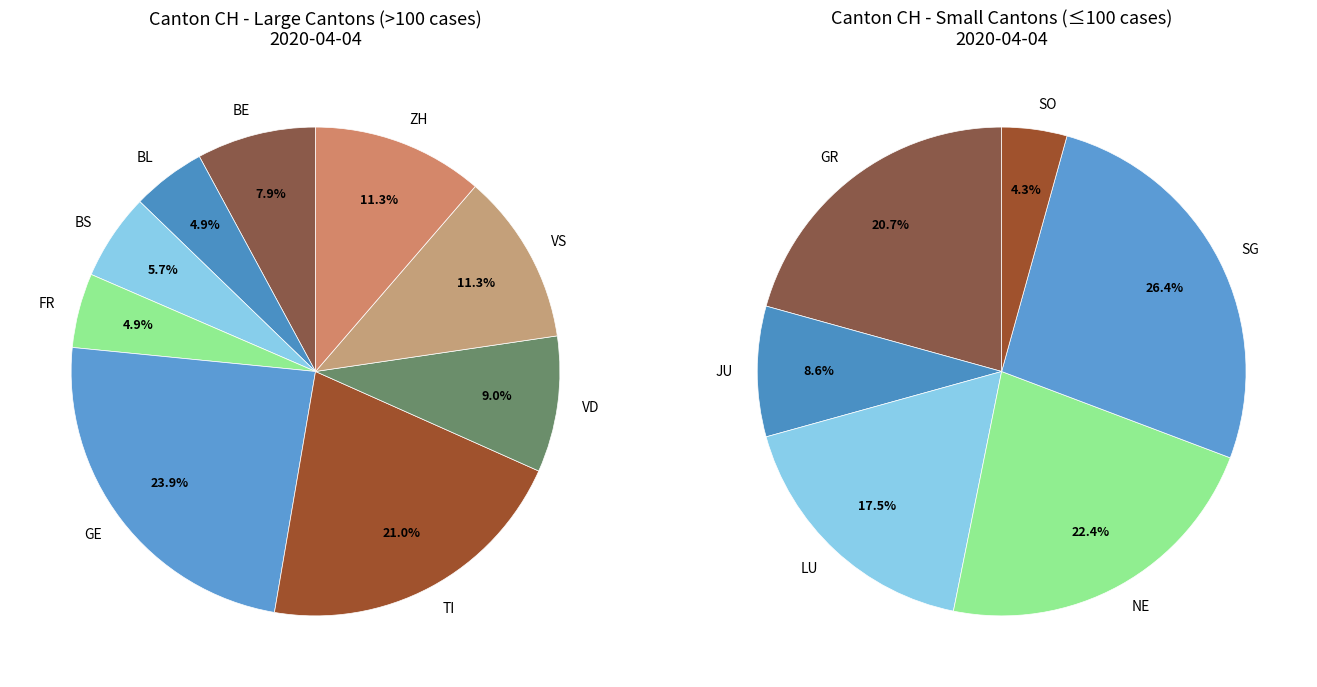

Is it true that GL=other is 27% of the pie?

False